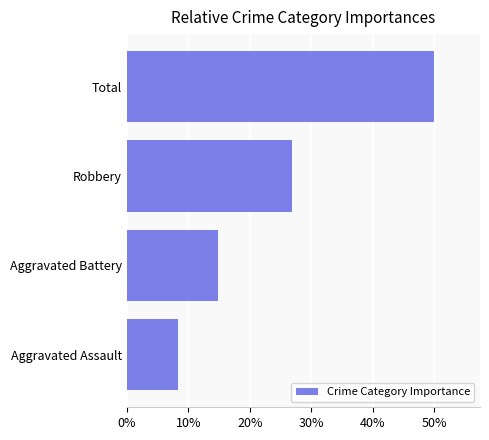

Does the chart contain any negative values?

No